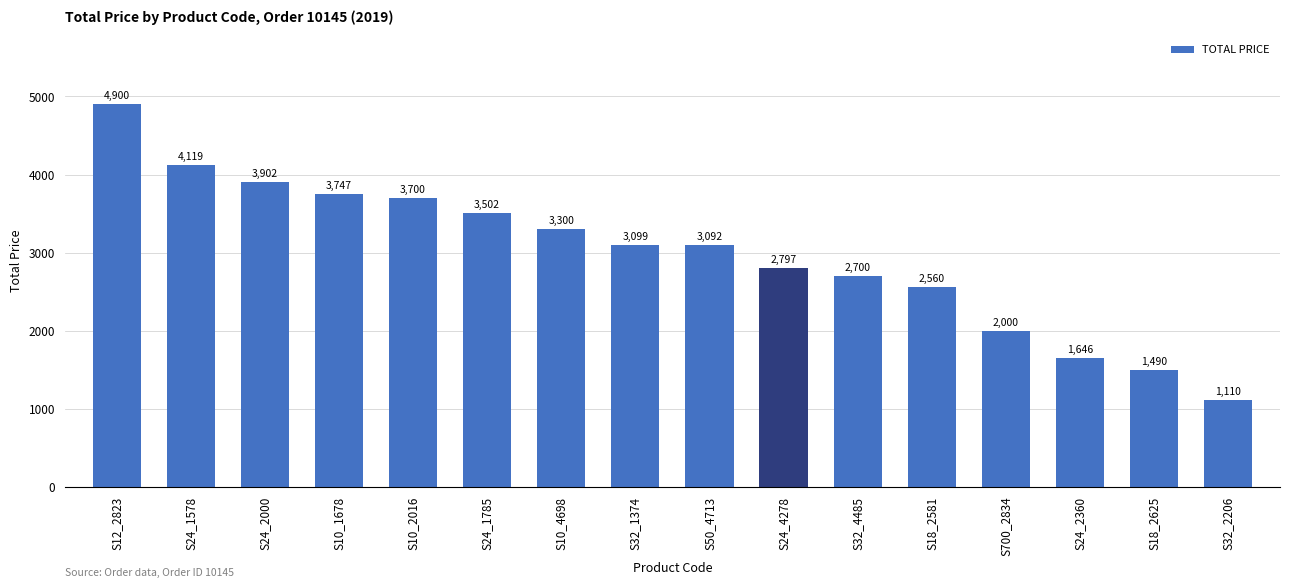

Rank the categories by value from highest to lowest.

S12_2823, S24_1578, S24_2000, S10_1678, S10_2016, S24_1785, S10_4698, S32_1374, S50_4713, S24_4278, S32_4485, S18_2581, S700_2834, S24_2360, S18_2625, S32_2206